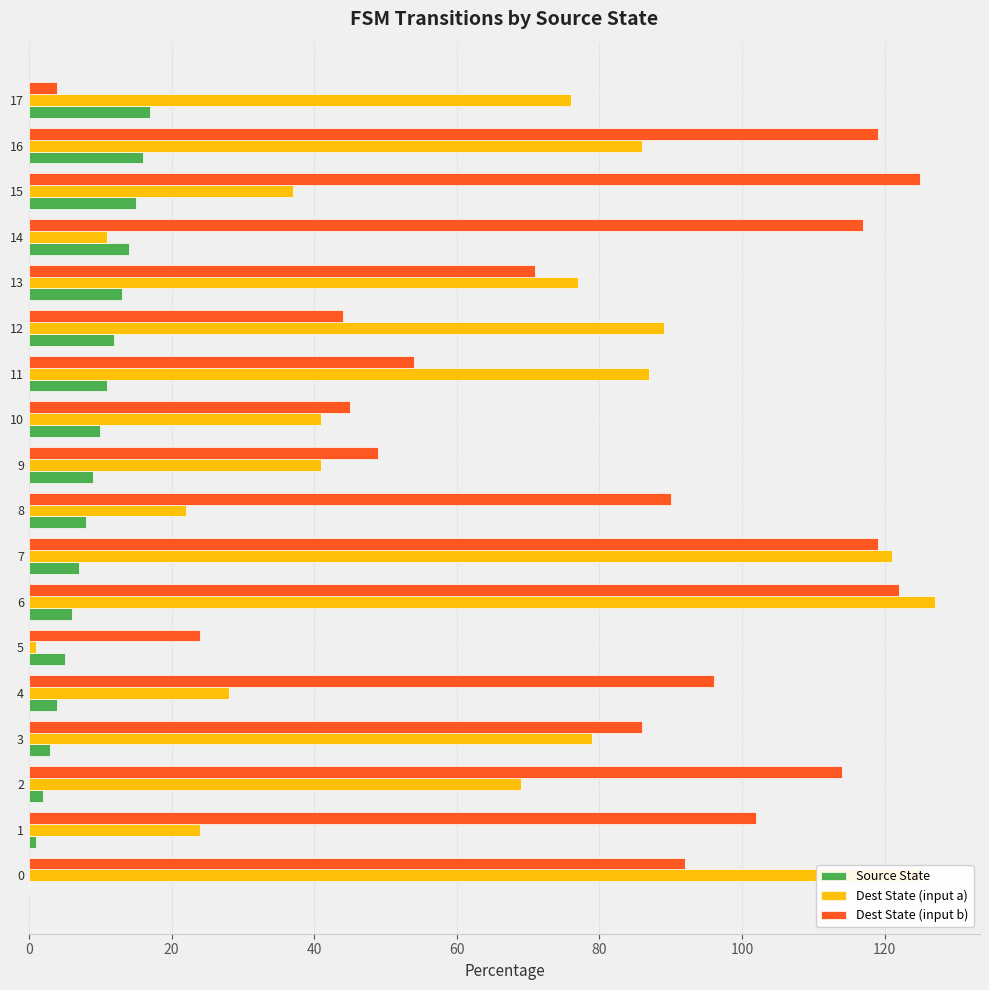

At which label is Dest State (input b) closest to 64?

13